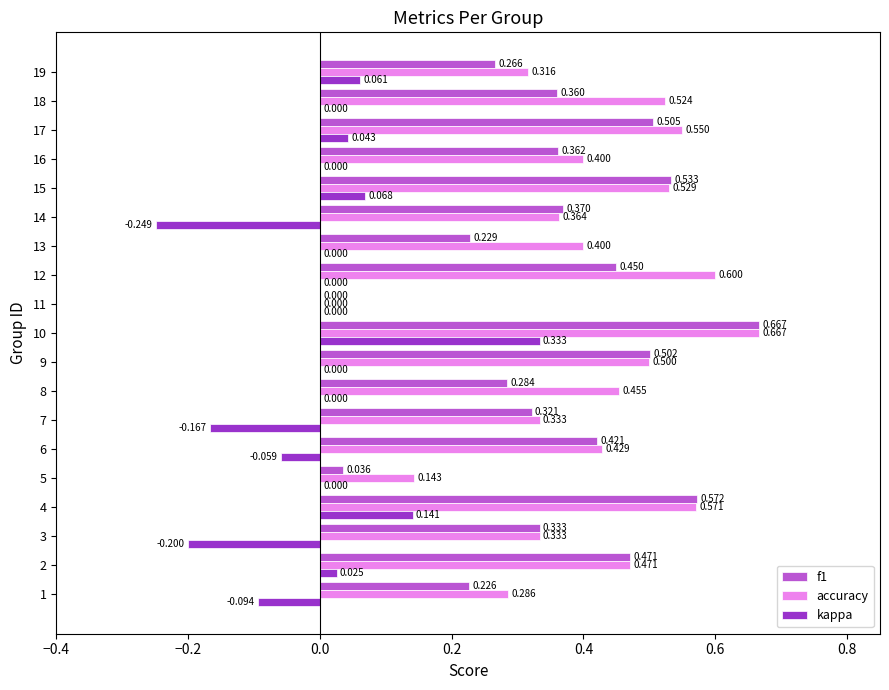

Which series changed the most between 11 and 13?

accuracy